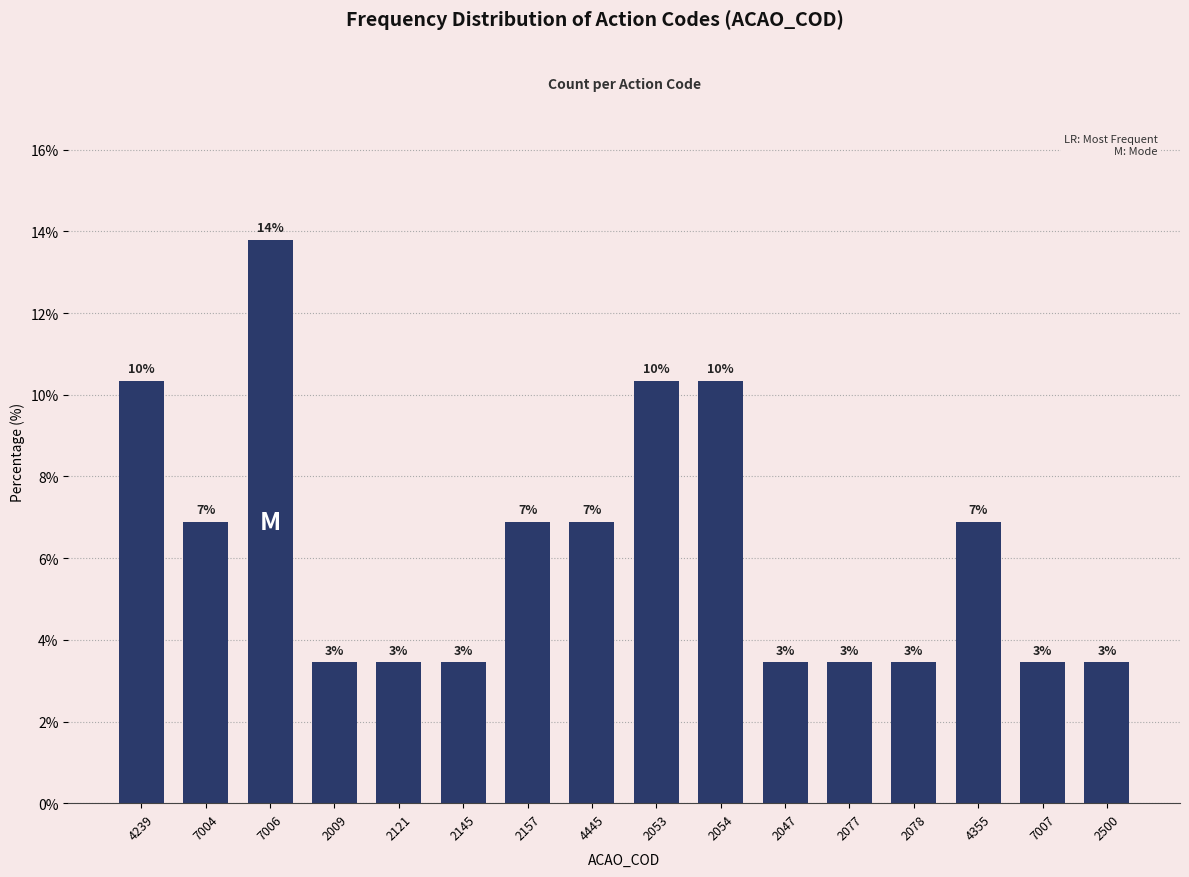

How many bars are there in total?

16